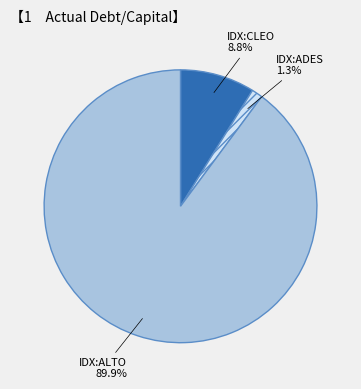

Which category has the biggest portion of the pie?

IDX:ALTO